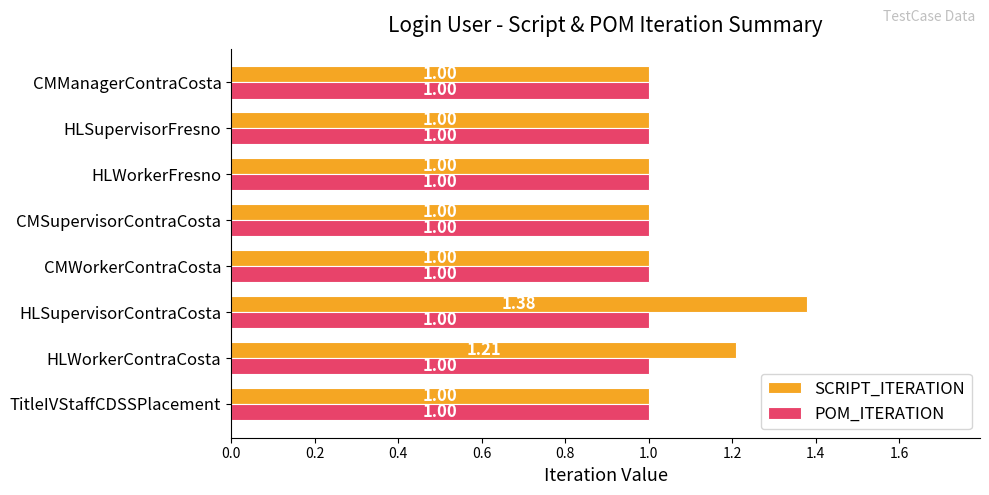

Which series has the widest spread of values?

SCRIPT_ITERATION